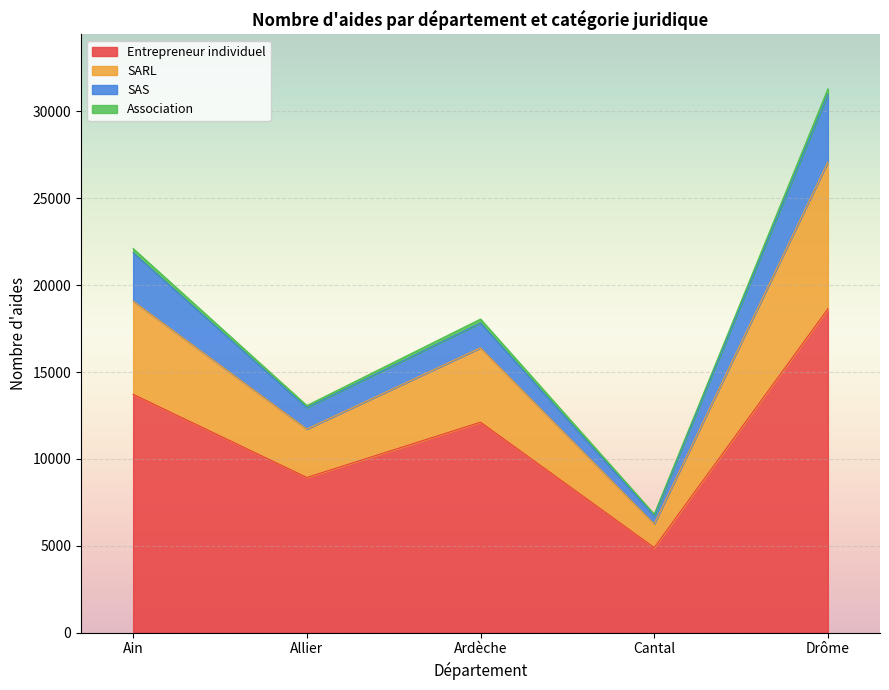

At which category is the sum across all series the highest?

Drôme